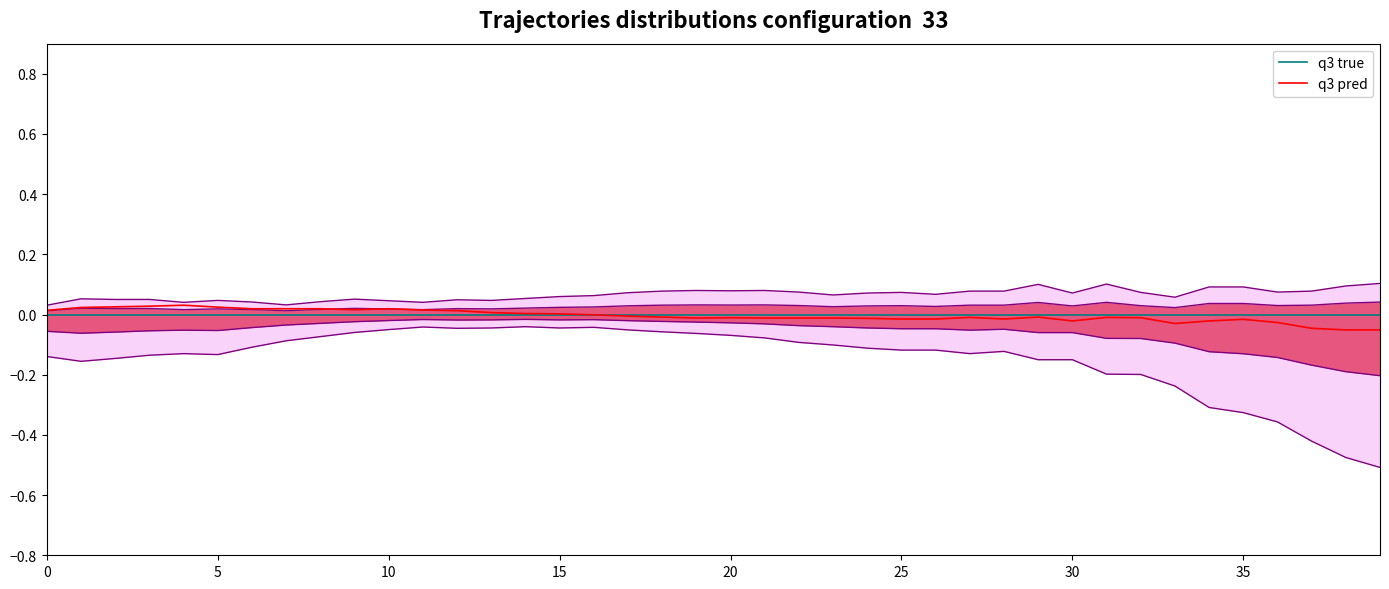

The q3 pred series shows -0.0 at 20. True or false?

True